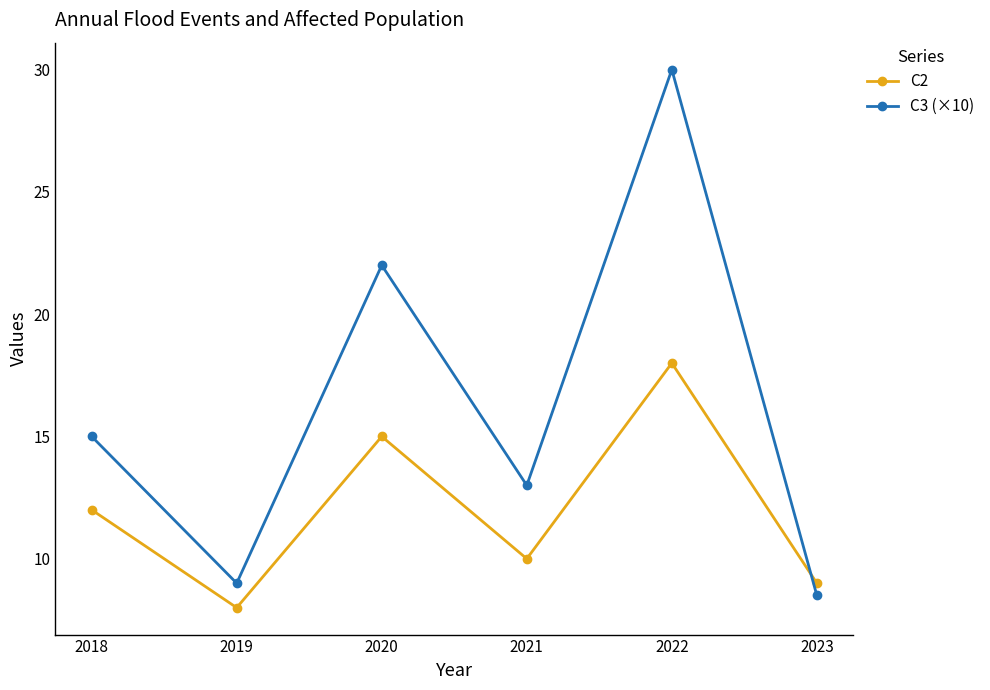

Rank the series at 2022 from lowest to highest value.

C2, C3 (×10)